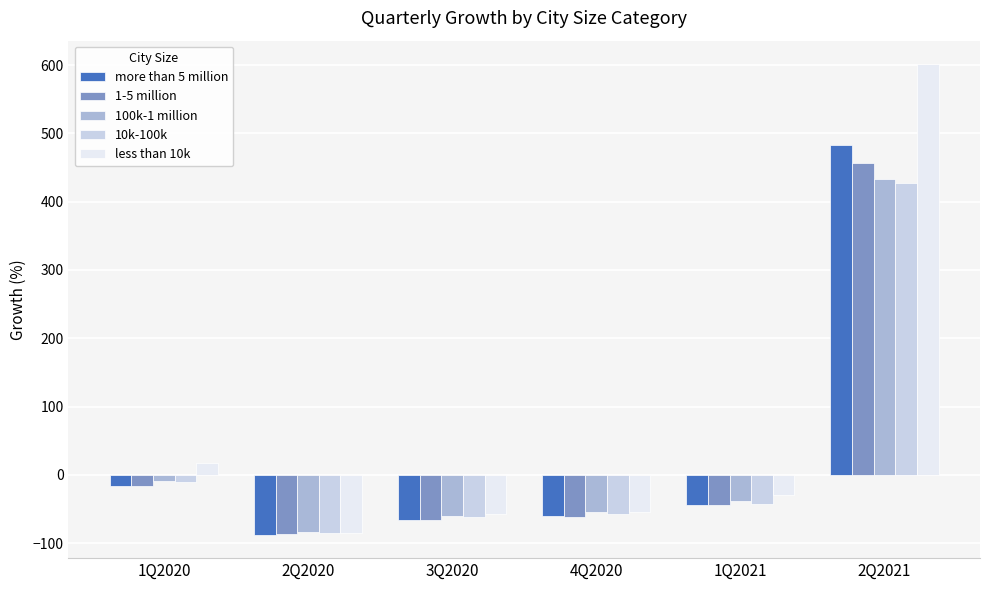

At which category is the sum across all series the highest?

2Q2021